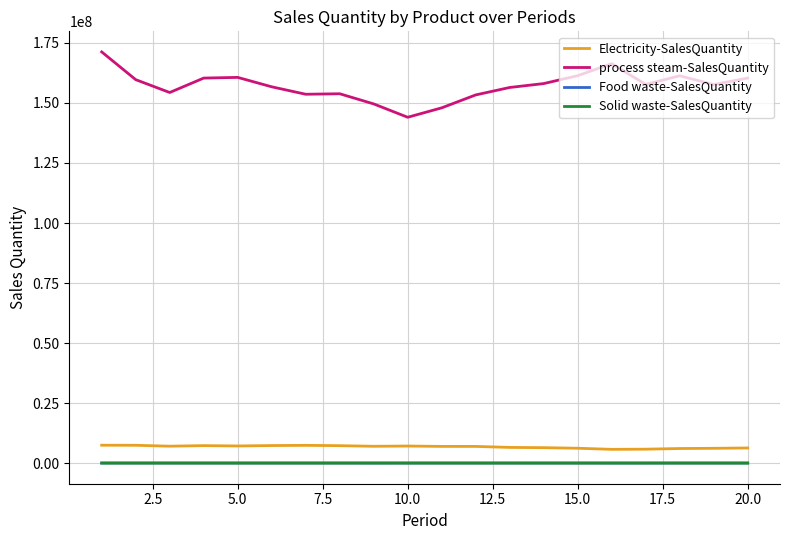

Does the chart have visible grid lines?

Yes